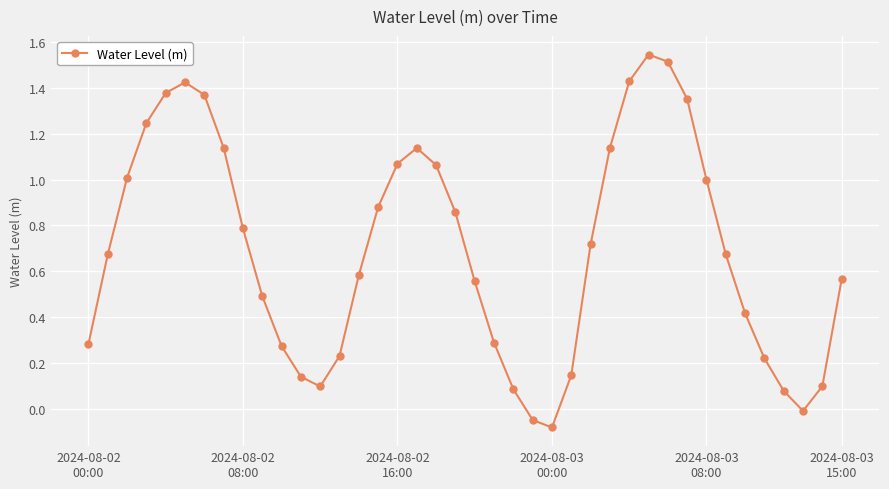

What is the difference between the maximum and minimum values?

1.6